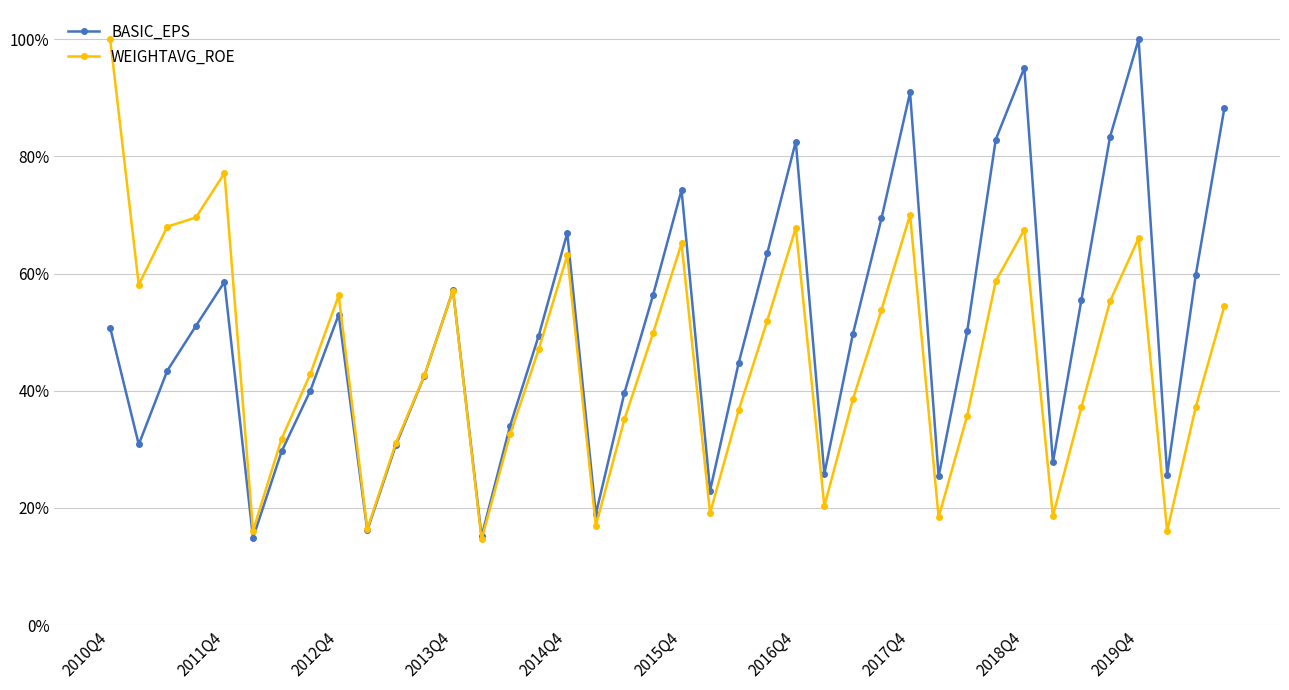

Is this an area chart (filled region under the line)?

No